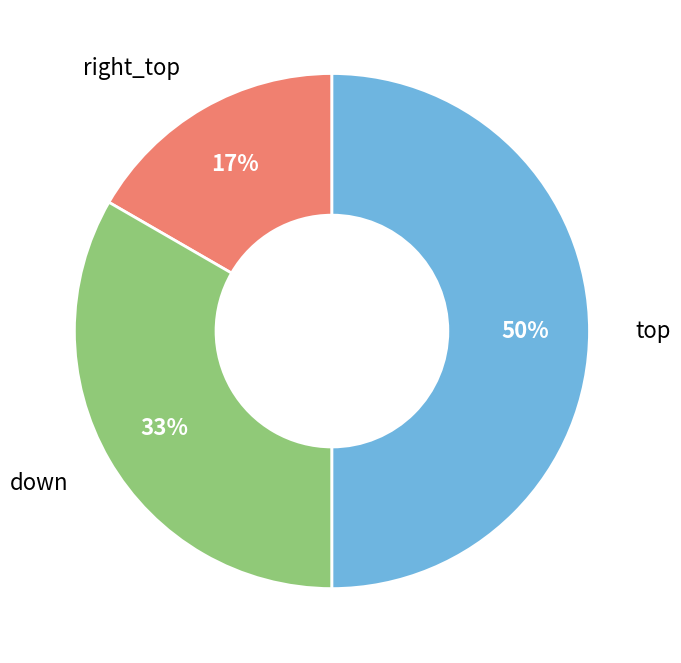

To the nearest percent, what is the difference between the largest and smallest slice percentages?

33%